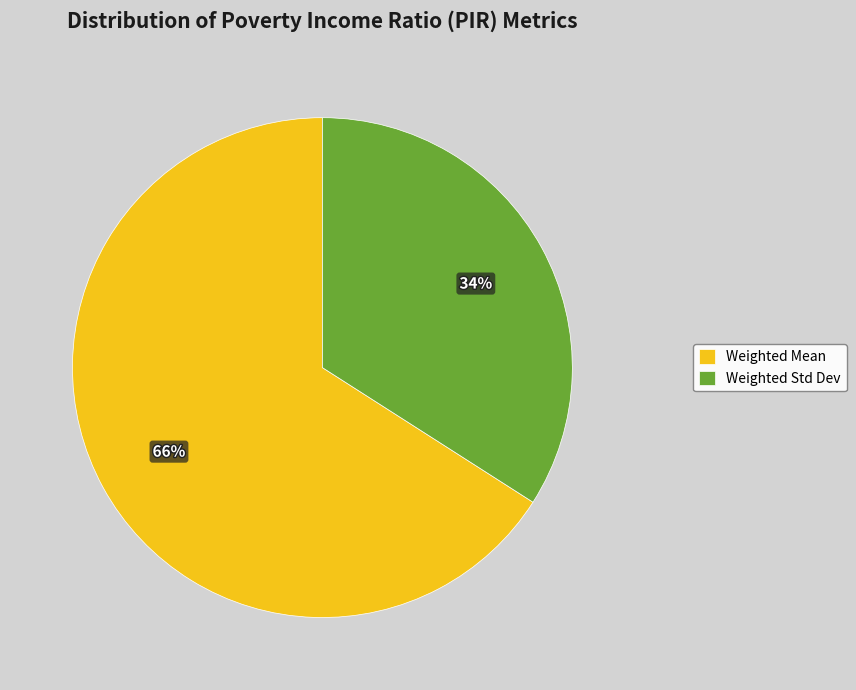

Rank the categories by value from lowest to highest.

Weighted Std Dev, Weighted Mean